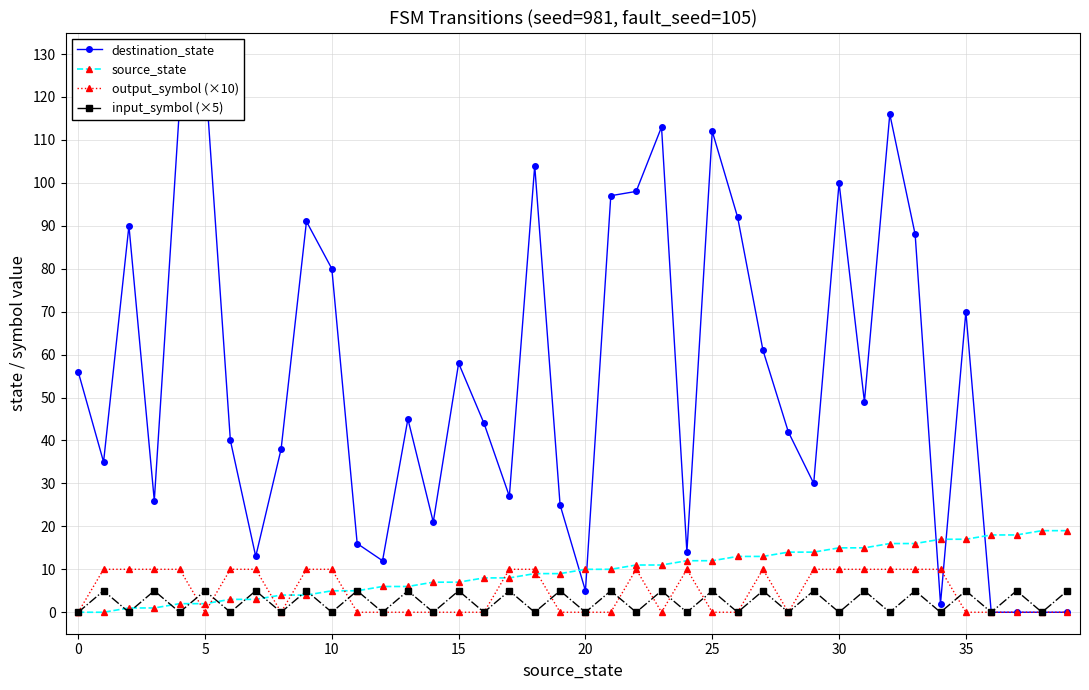

In destination_state, how many points are lower than both neighbors (excluding endpoints)?

11